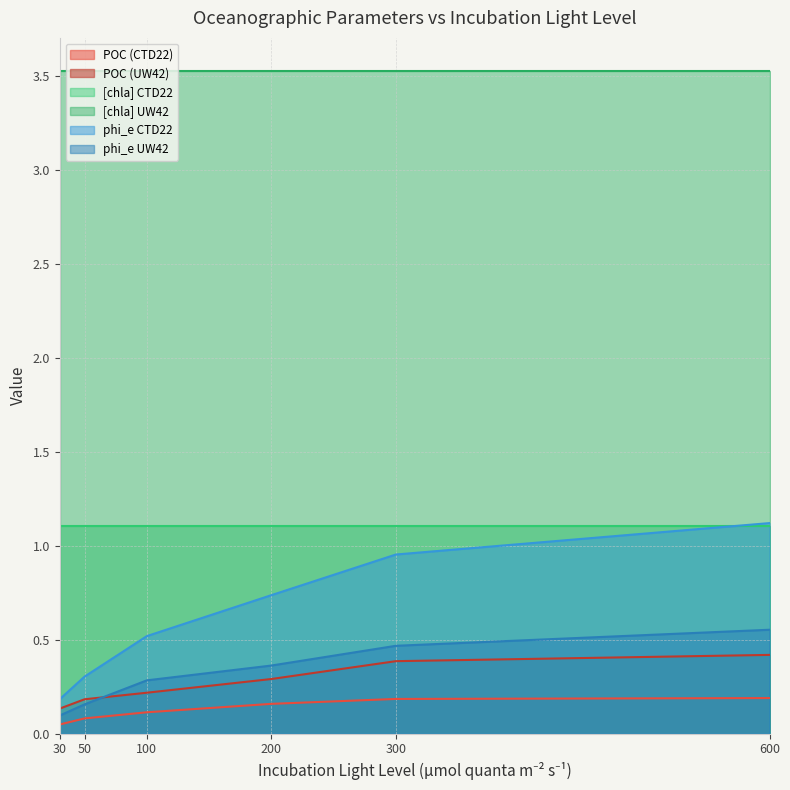

The phi_e CTD22 series shows 0.3 at 30. True or false?

False